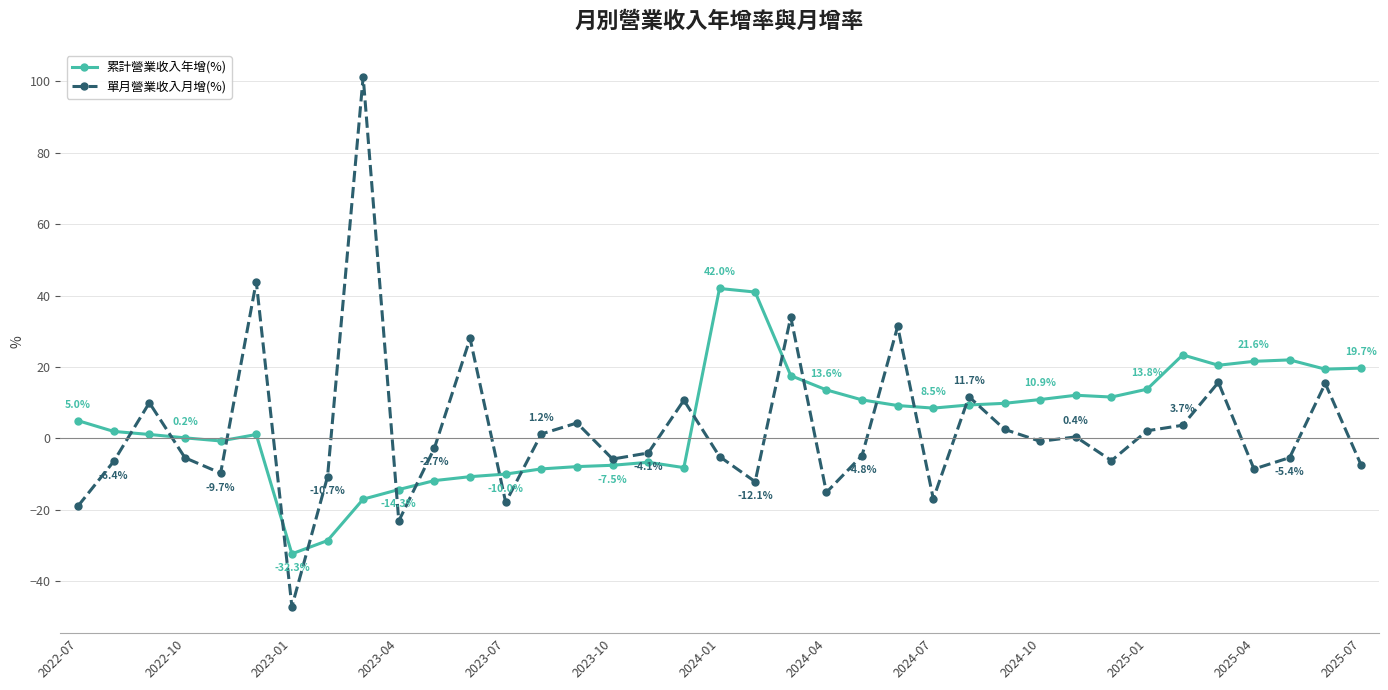

True or false: 單月營業收入月增(%) has more than 0 points higher than both neighbors.

True